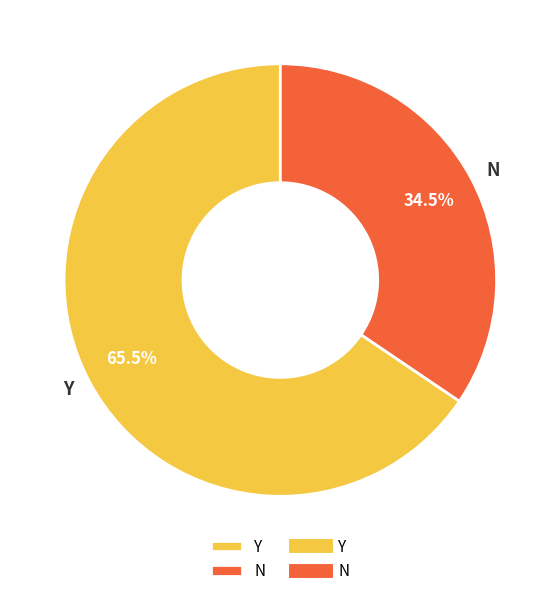

Between Y and N, which is larger?

Y